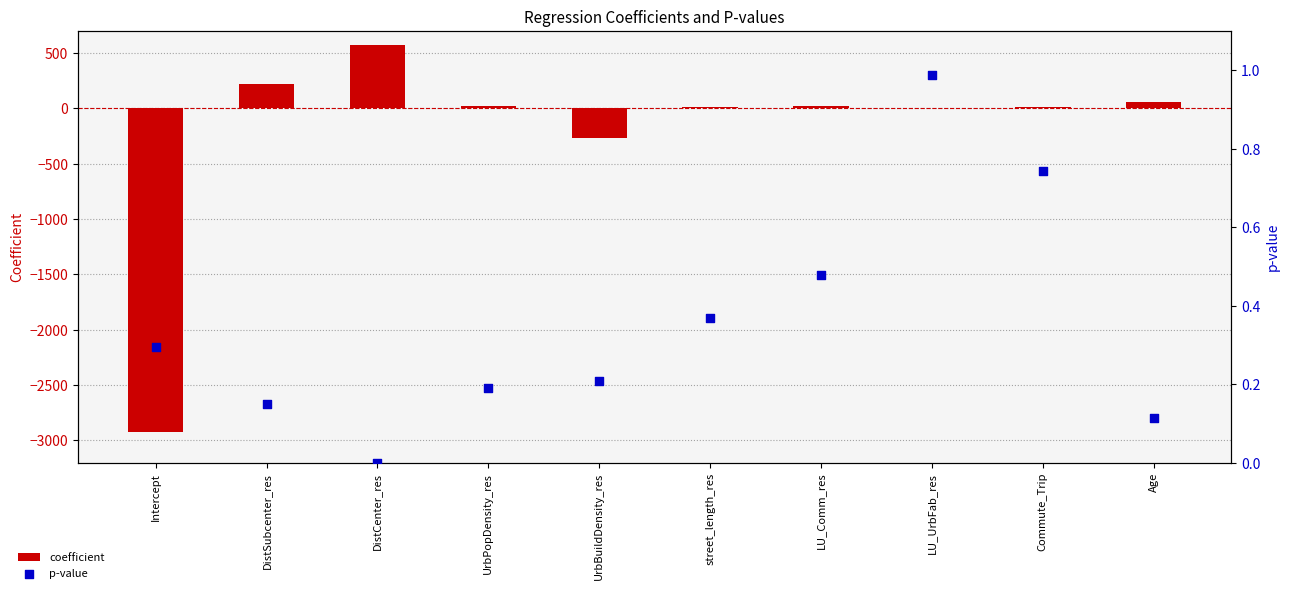

Which series contains the lowest Y value?

coefficient